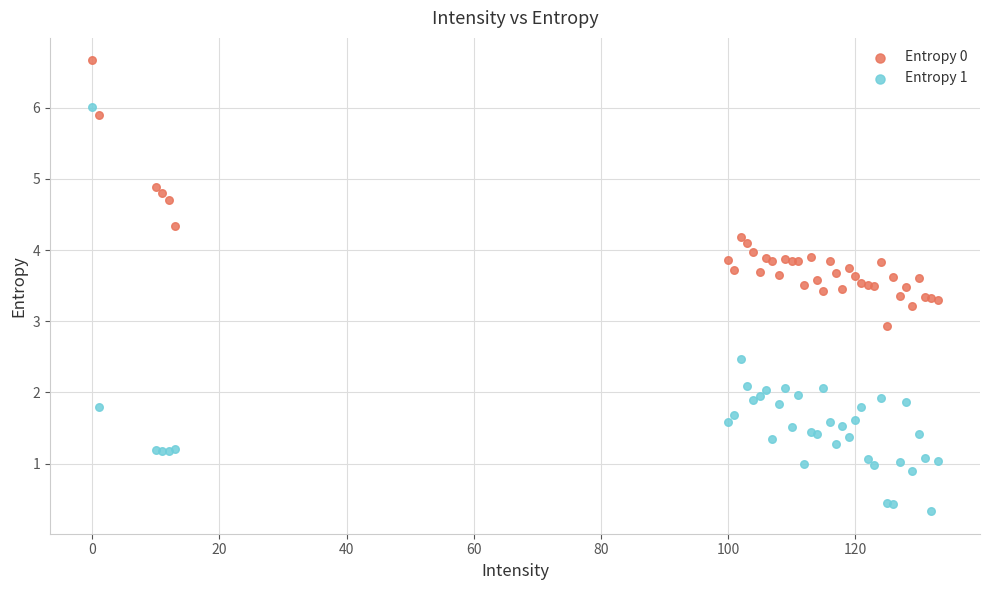

What are all the series names shown in the legend?

Entropy 0, Entropy 1